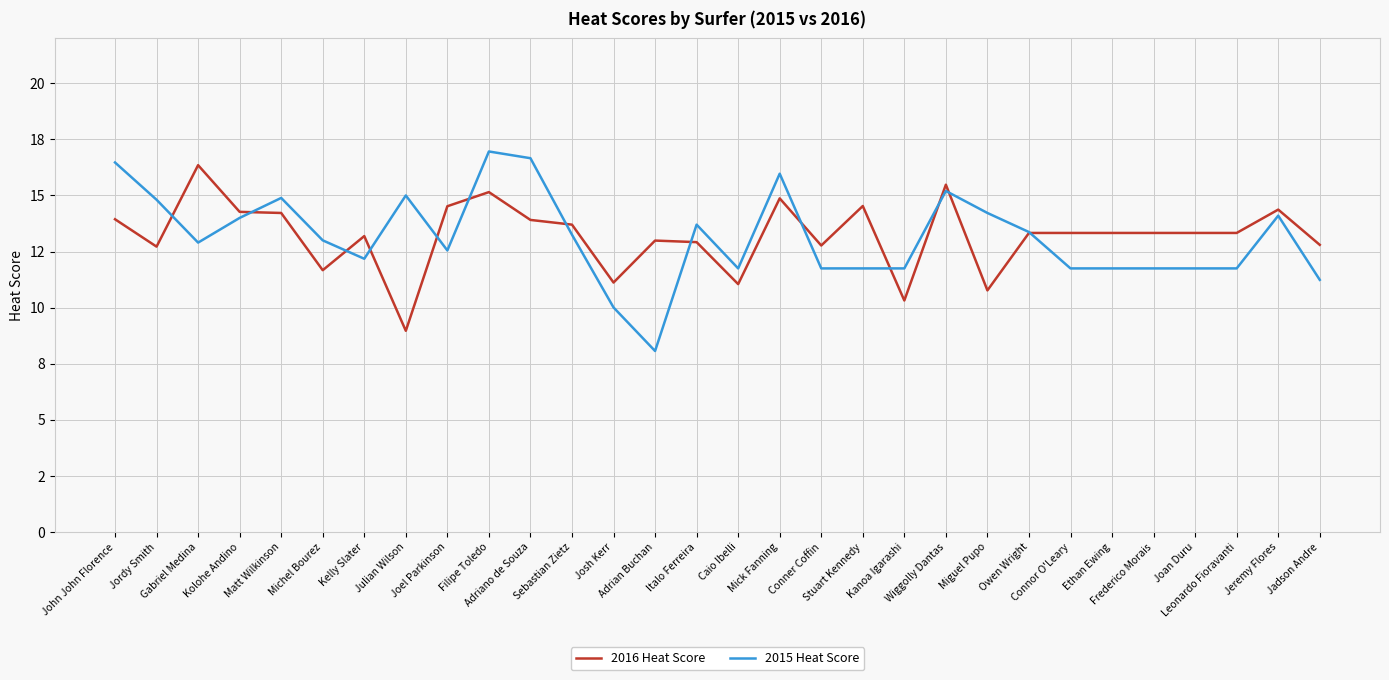

What position from the right is Kelly Slater?

24